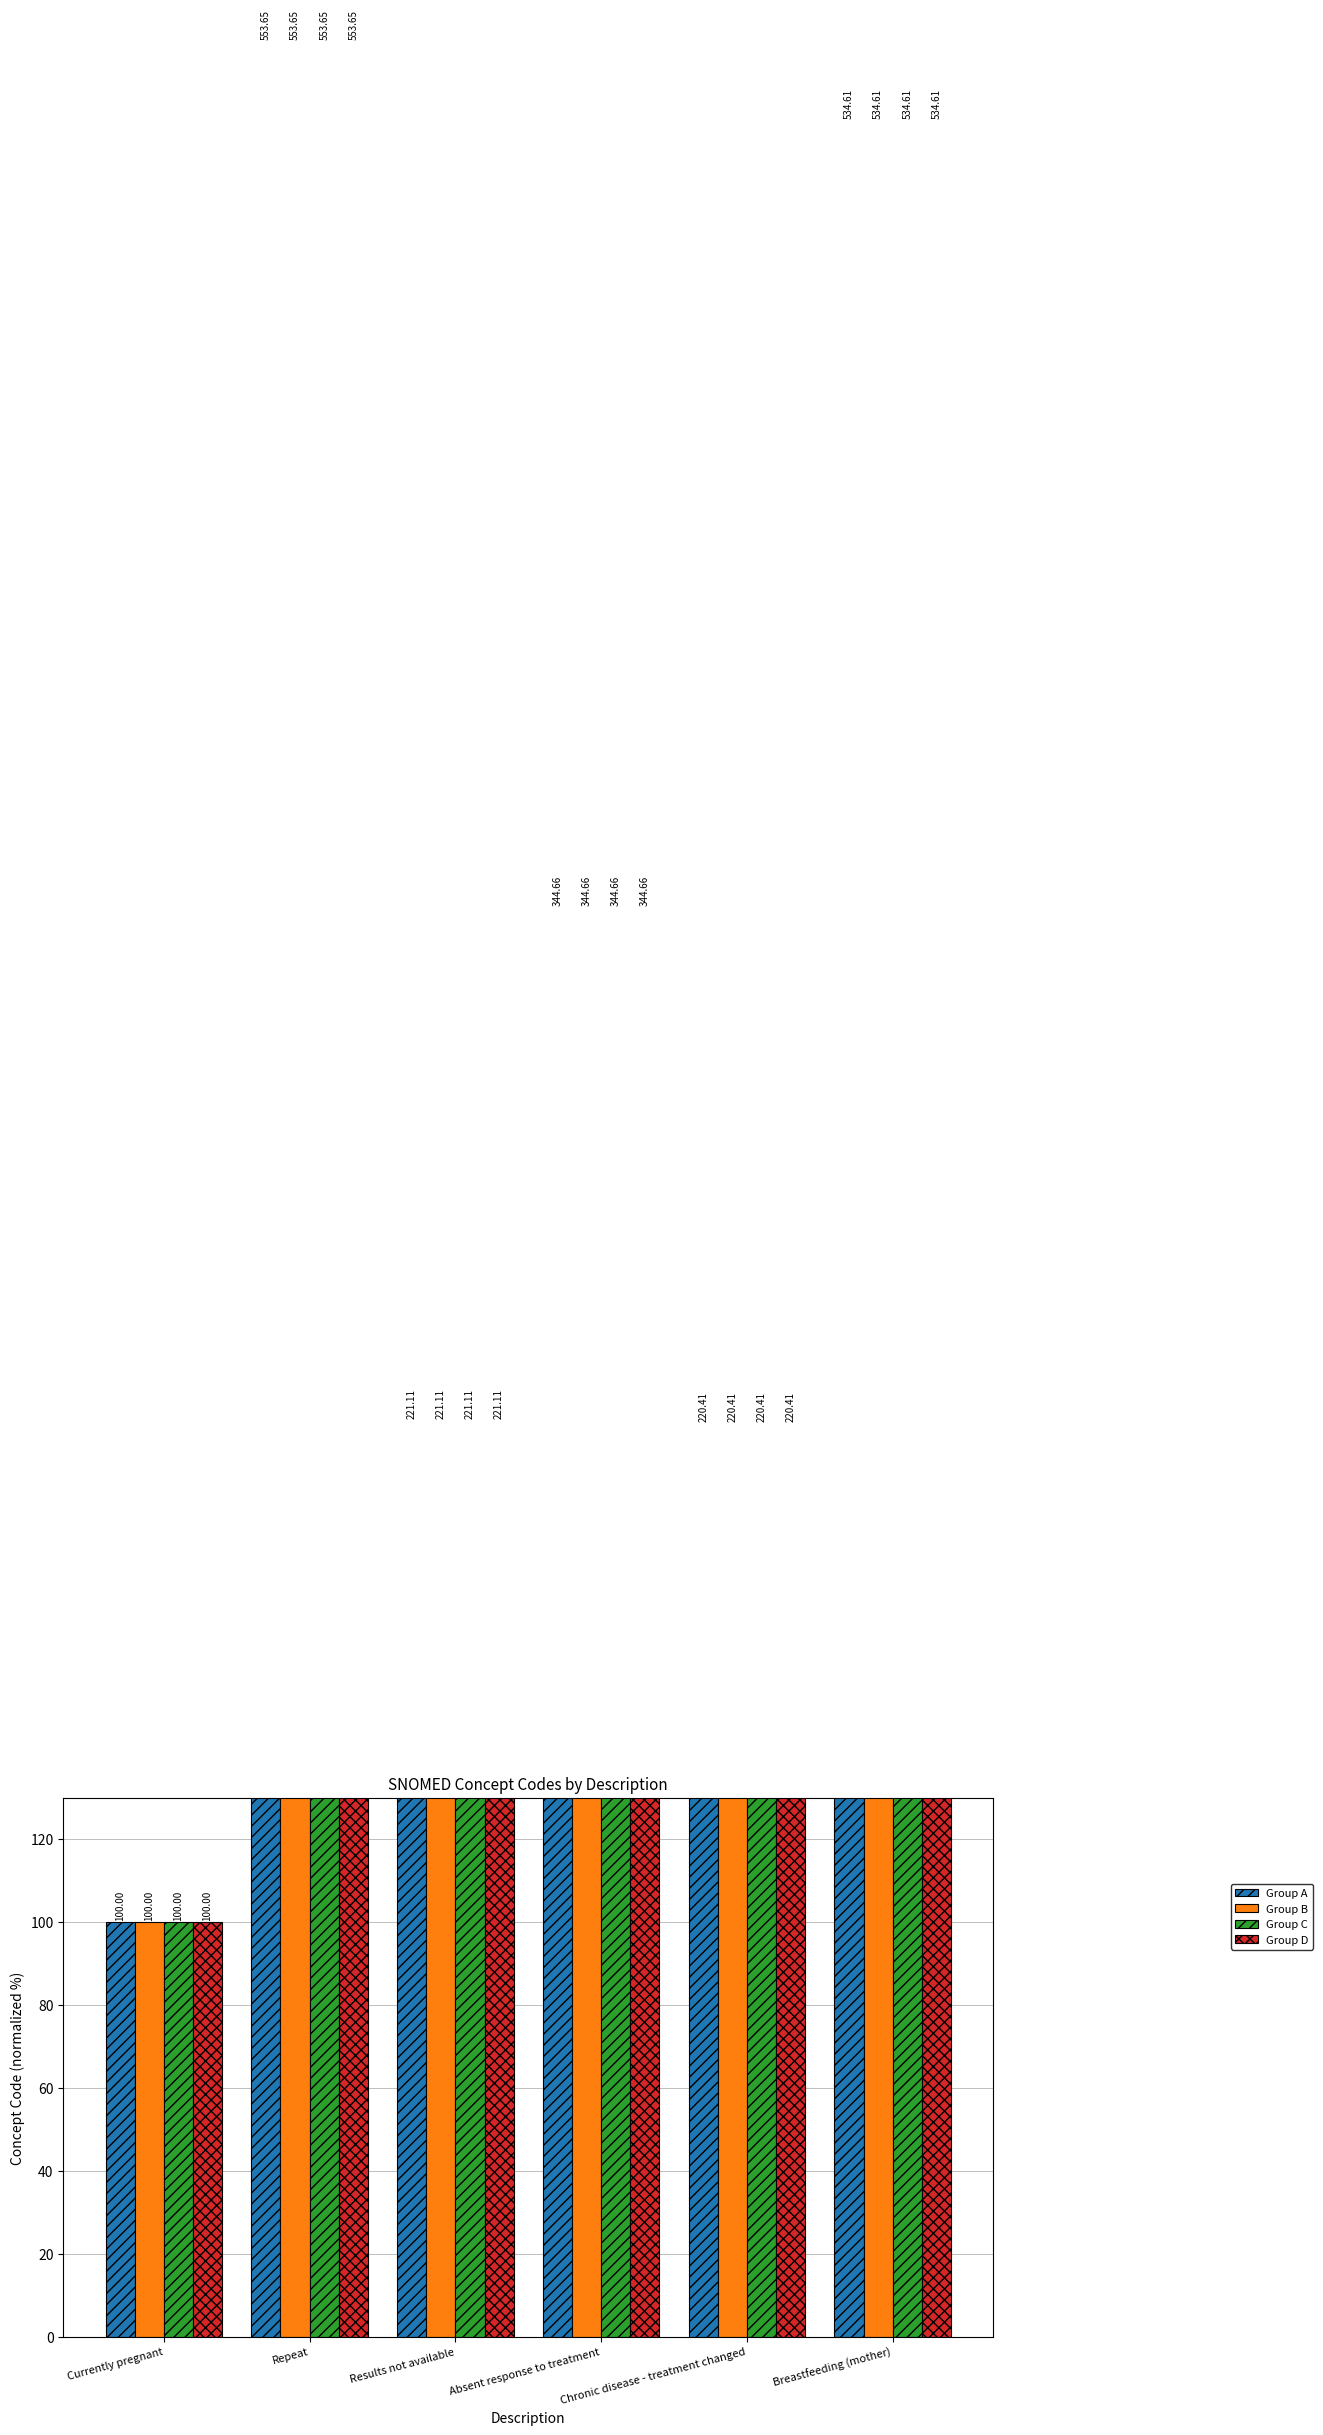

What position from the right is Results not available?

4